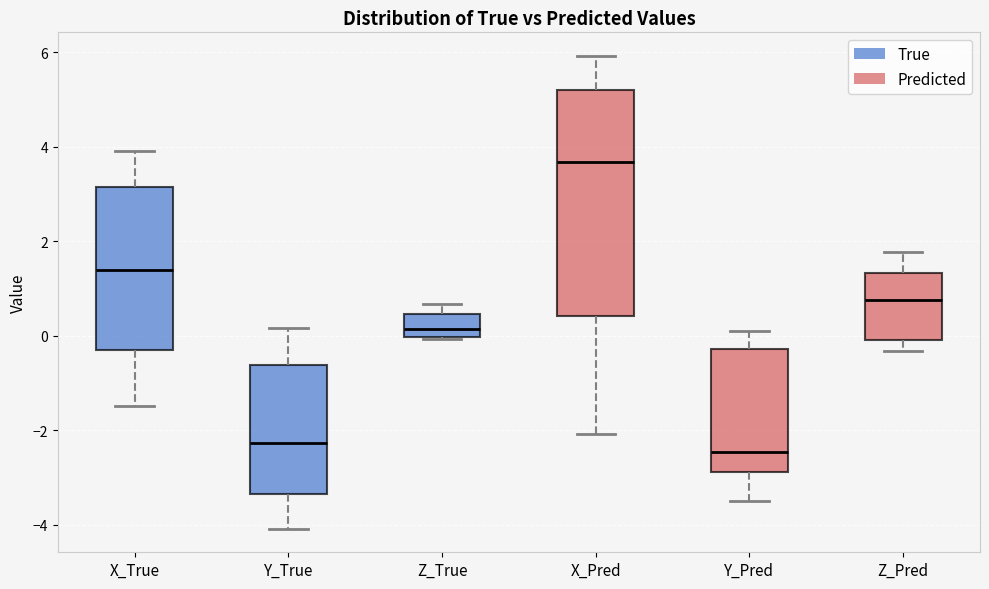

Comparing the boxes themselves (not the whiskers), which one is the tallest?

X_Pred